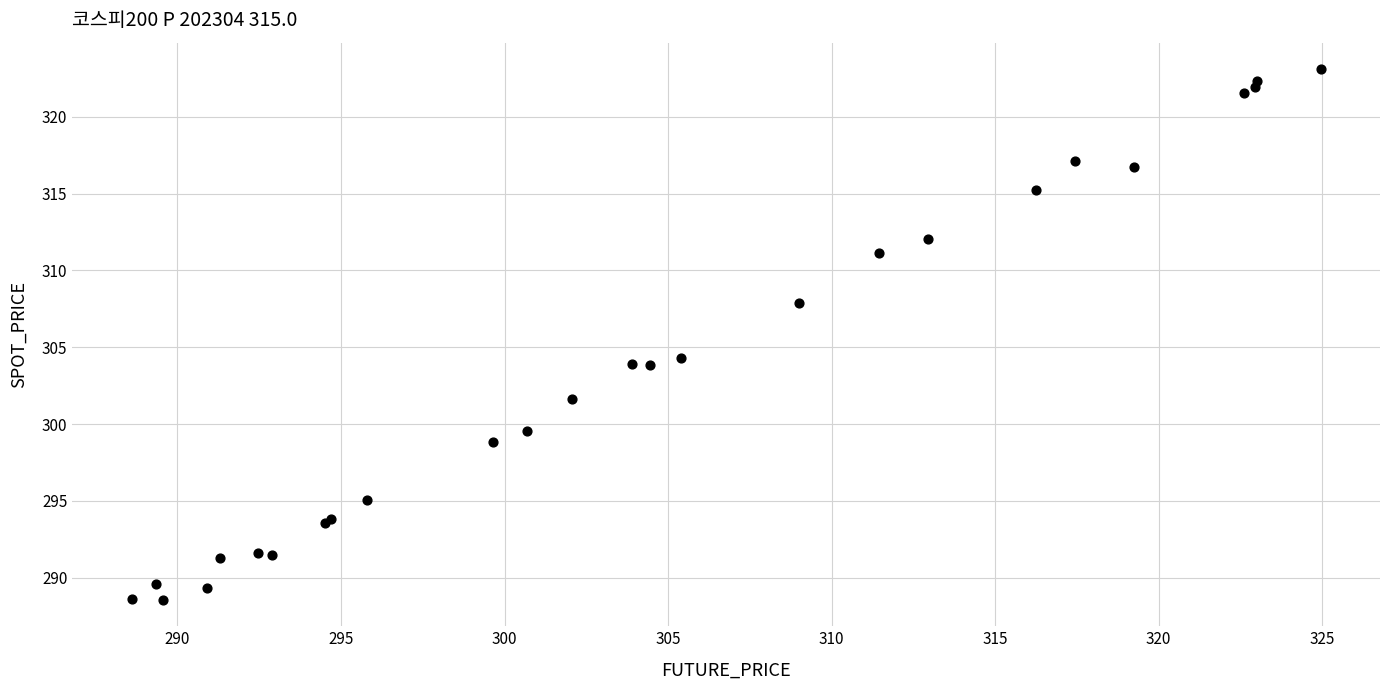

What Y value in the scatter plot is closest to 305?

304.3